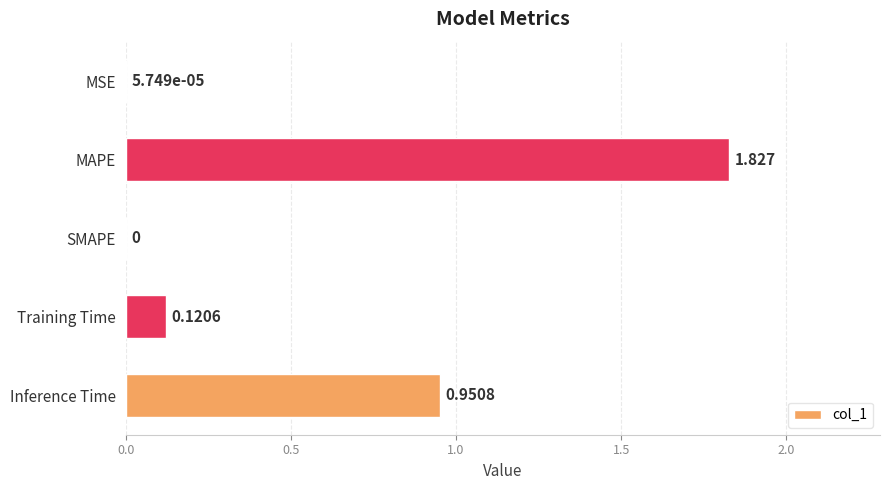

Are the bars horizontal?

Yes